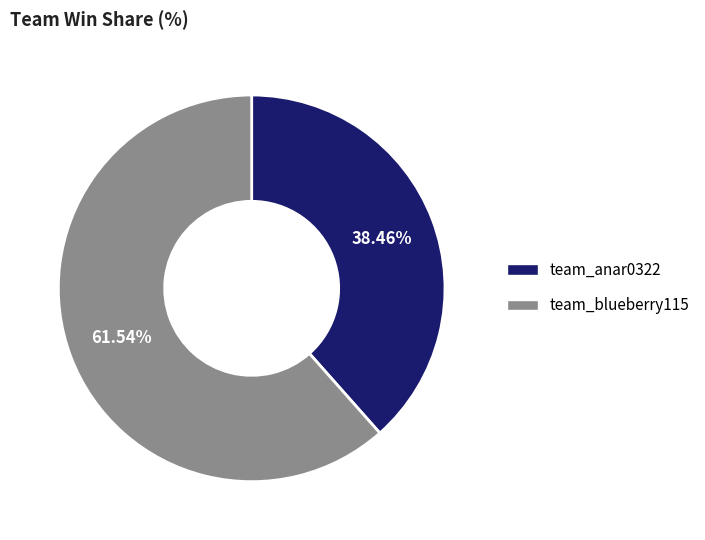

Approximately how many times larger is the value at team_anar0322 compared to team_blueberry115?

0.6